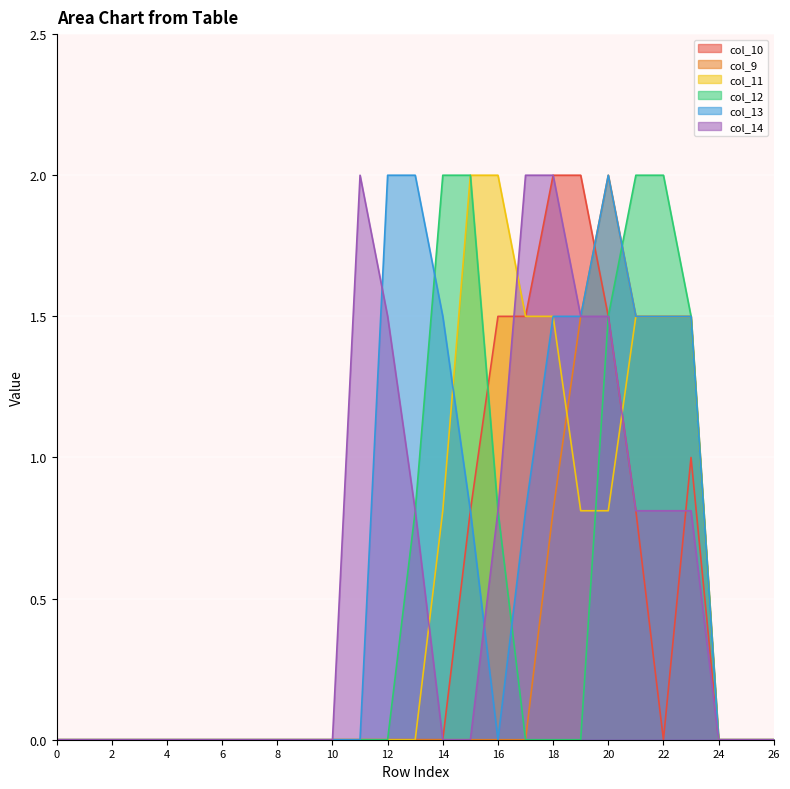

Does the chart display data point markers on the line(s)?

No